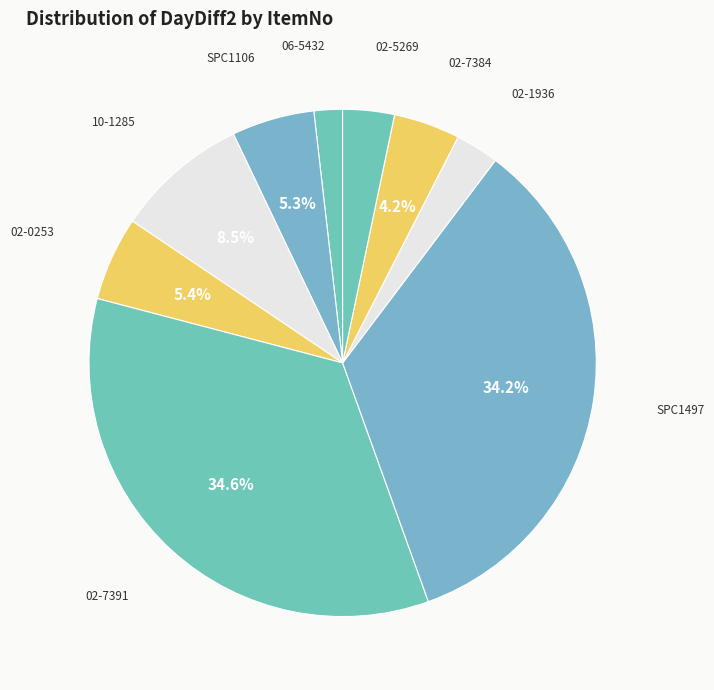

Does any single category account for the majority?

No